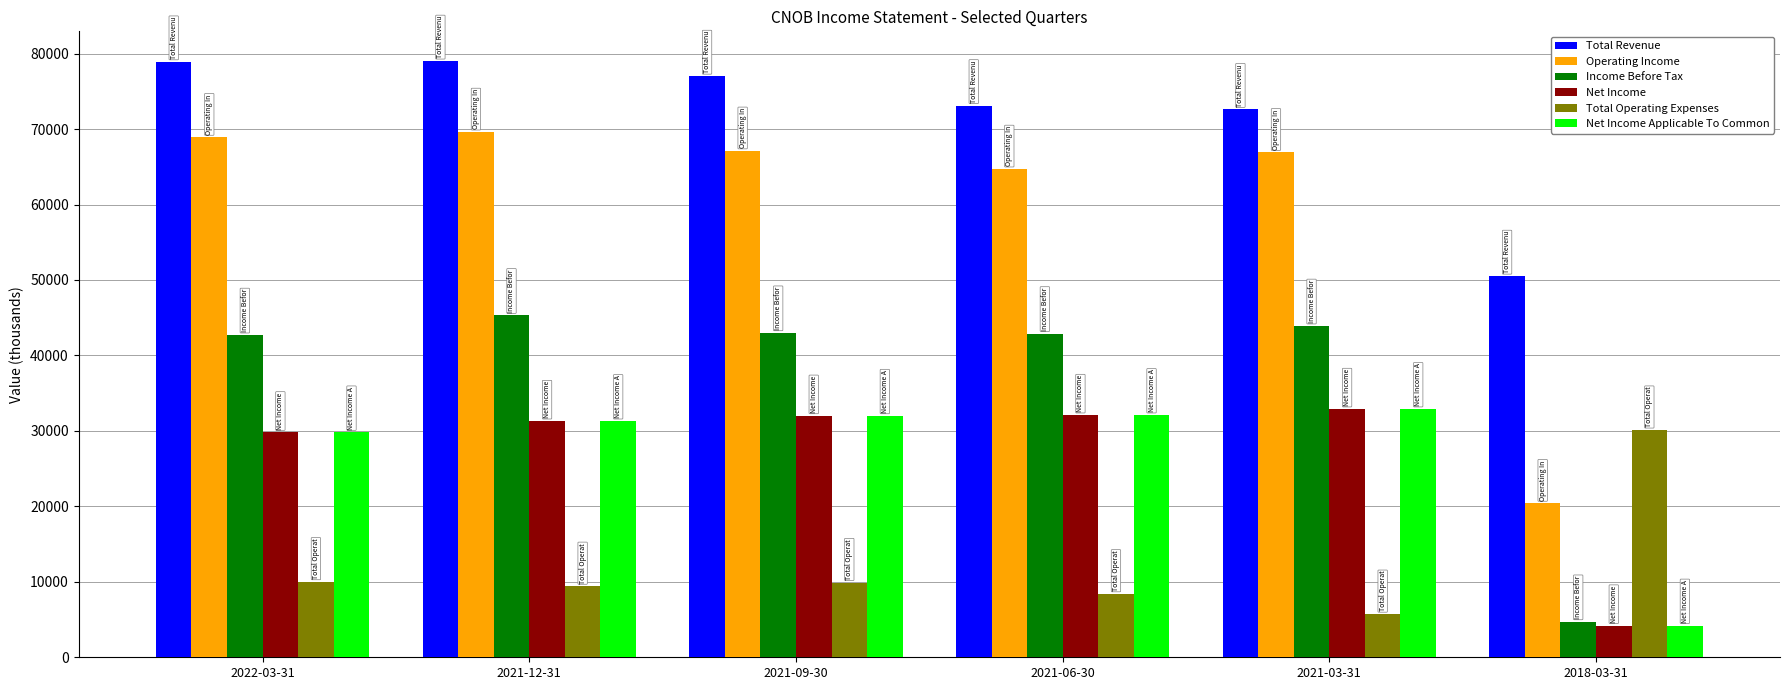

The Total Operating Expenses series shows 15169 at 2018-03-31. True or false?

False